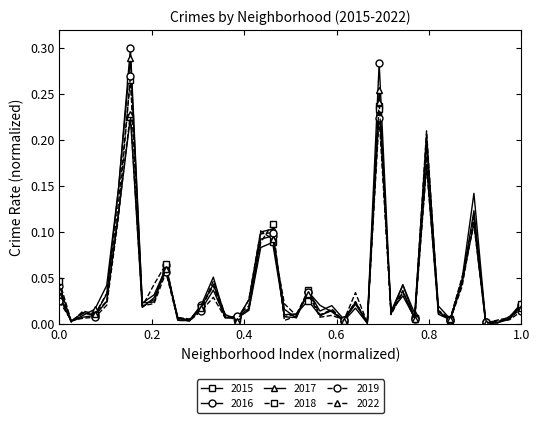

True or false: 2022 has more than 1 points higher than both neighbors.

True